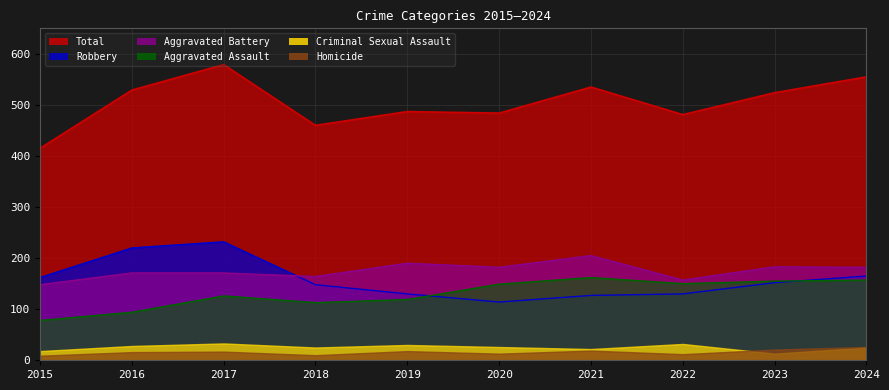

Which has a higher value, 2023 or 2024?

2024